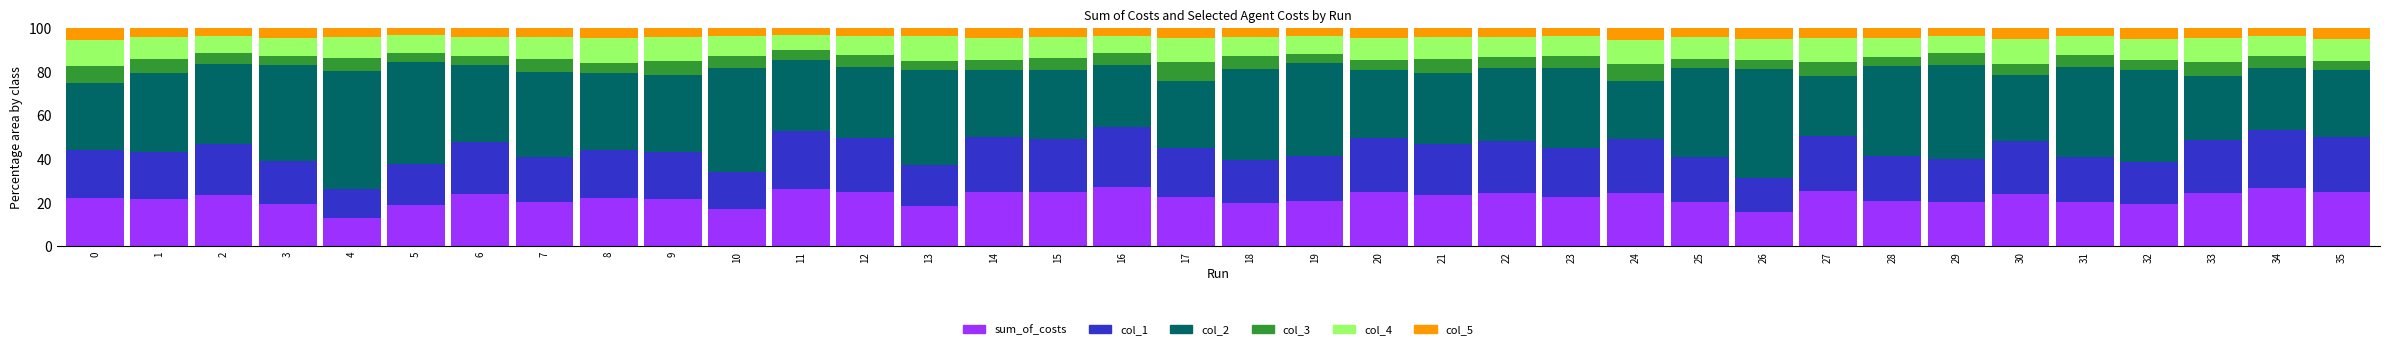

What is the difference between the sum_of_costs values at 25 and 4?

7.3